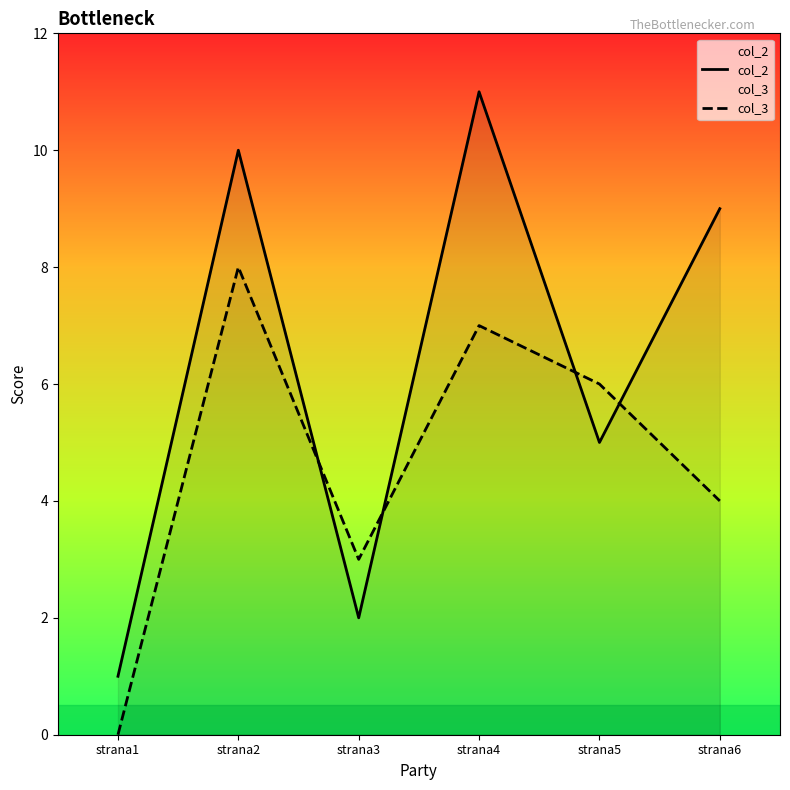

In col_3, how many points are lower than both neighbors (excluding endpoints)?

1